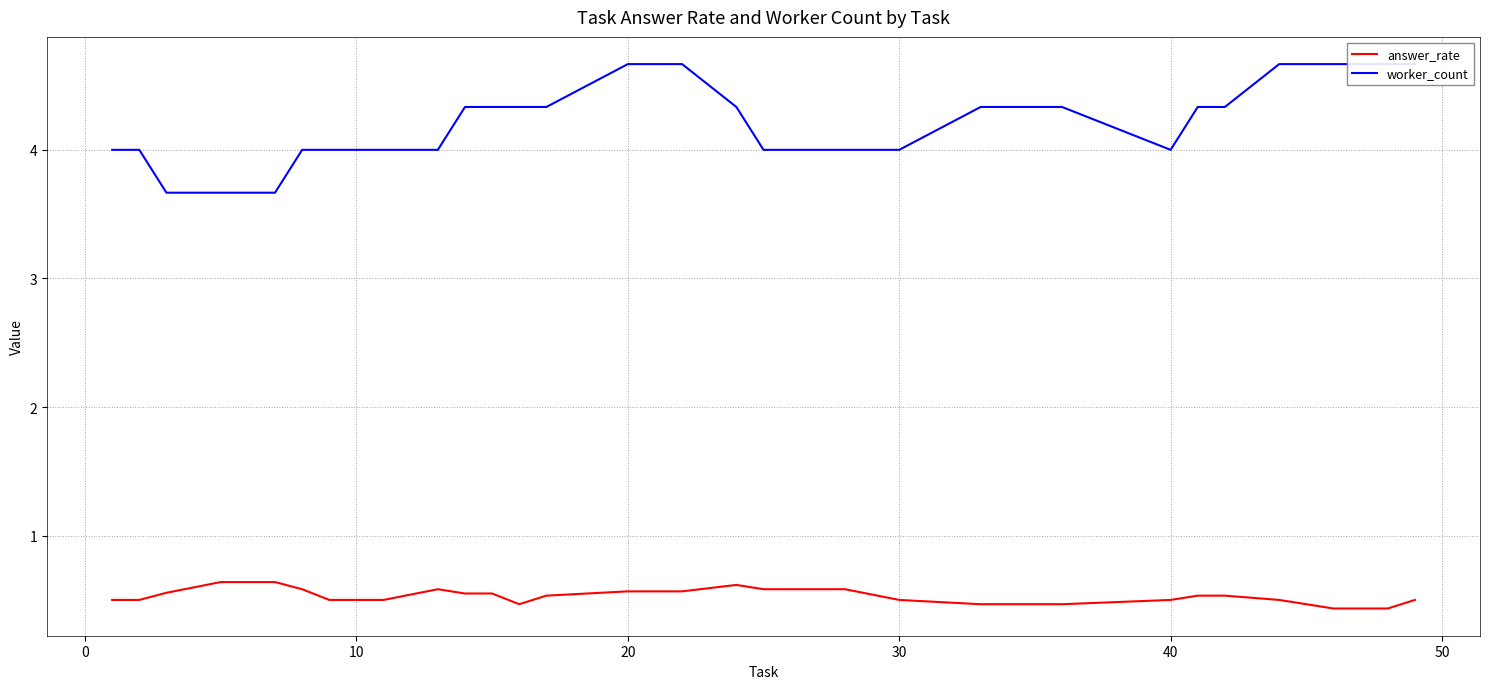

What is the minimum value for answer_rate?

0.4